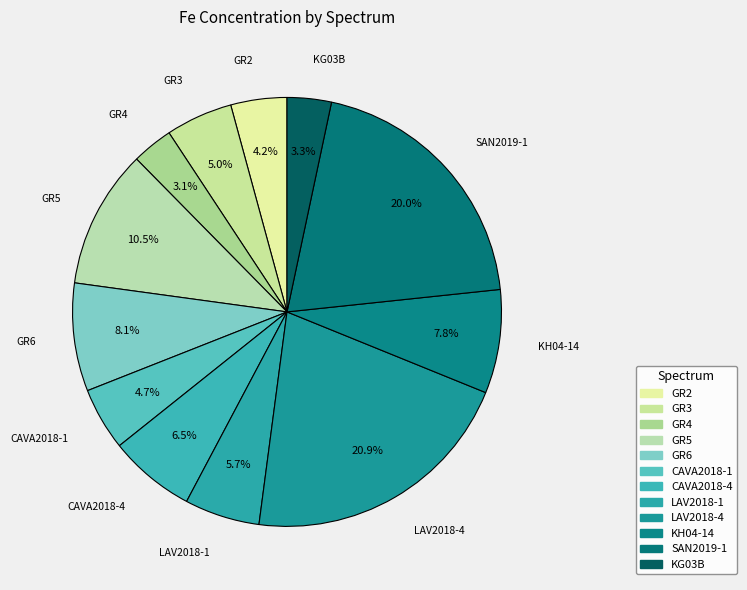

Is there any slice that represents more than half of the pie?

No